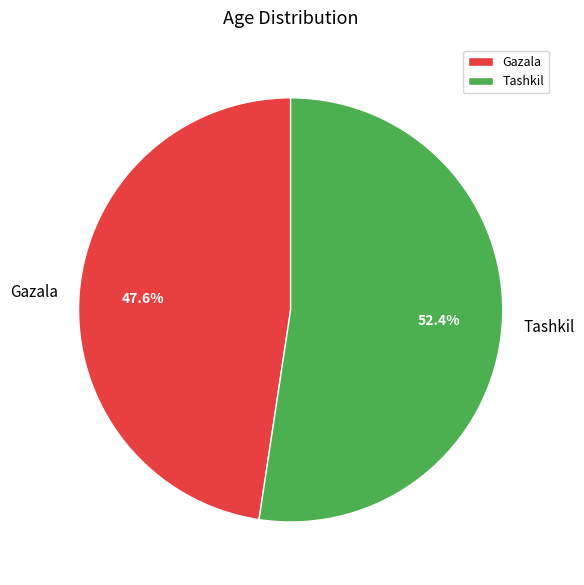

Which slice represents more than half of the pie?

Tashkil